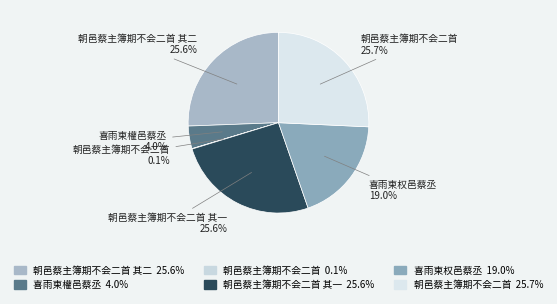

Rank the categories by value from lowest to highest.

朝邑蔡主簿期不会二首, 喜雨柬權邑蔡丞, 喜雨柬权邑蔡丞, 朝邑蔡主簿期不会二首 其一, 朝邑蔡主簿期不会二首 其二, 朝邑蔡主簿期不会二首